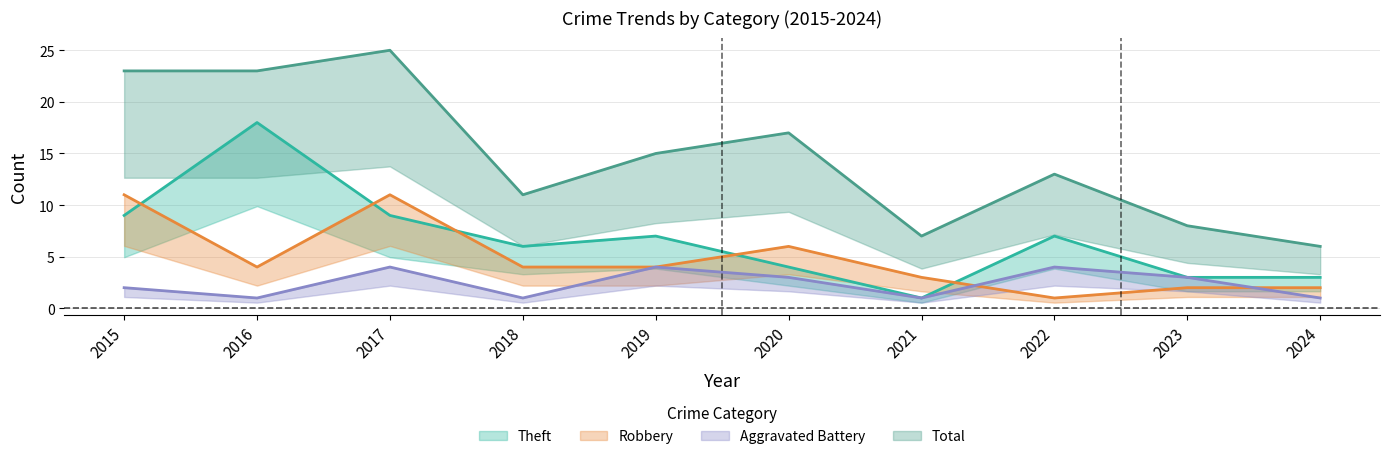

How many Robbery values are between 2 and 6?

7